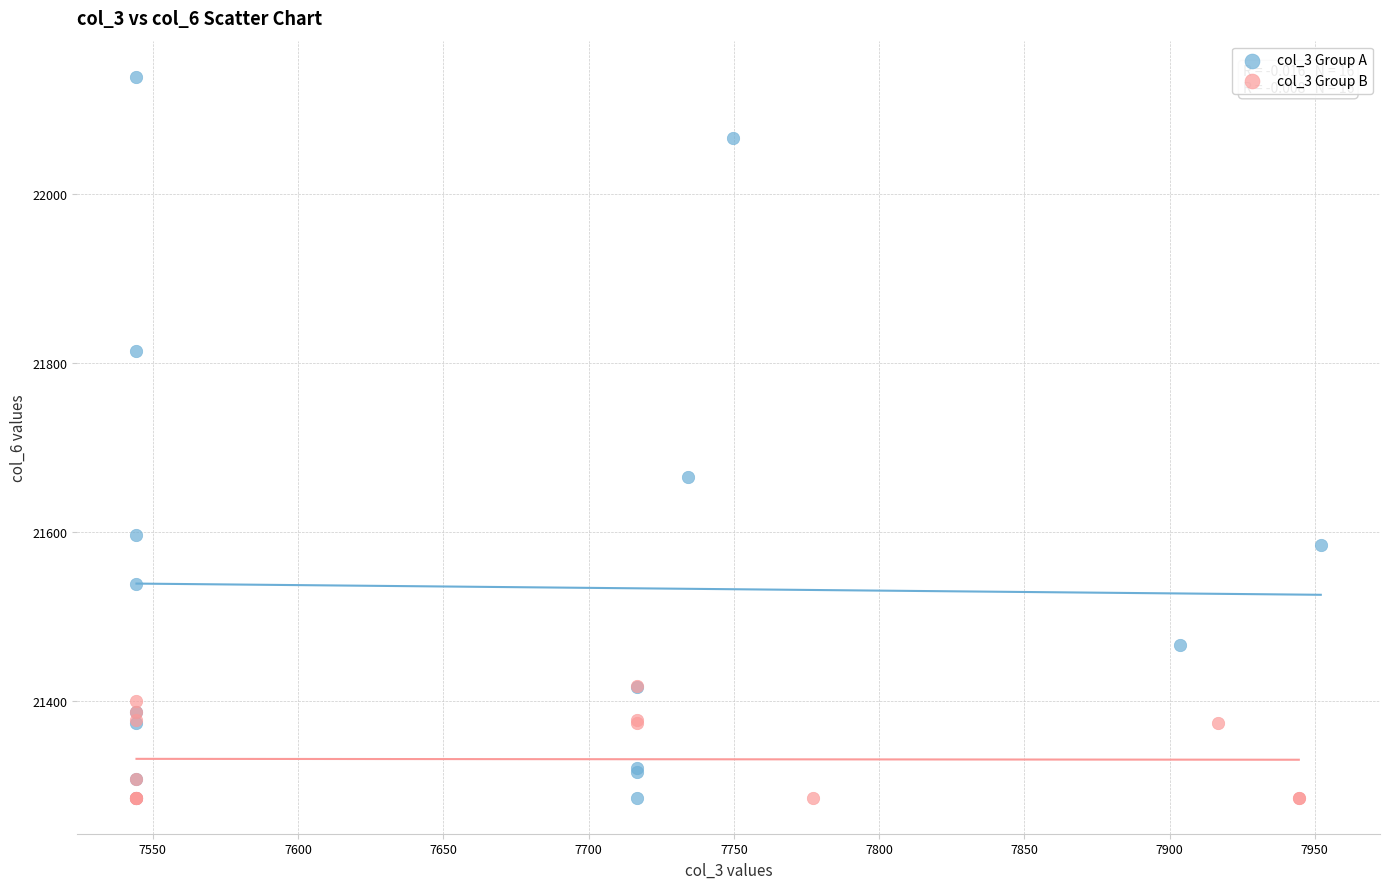

Which series contains the highest Y value?

col_3 Group A